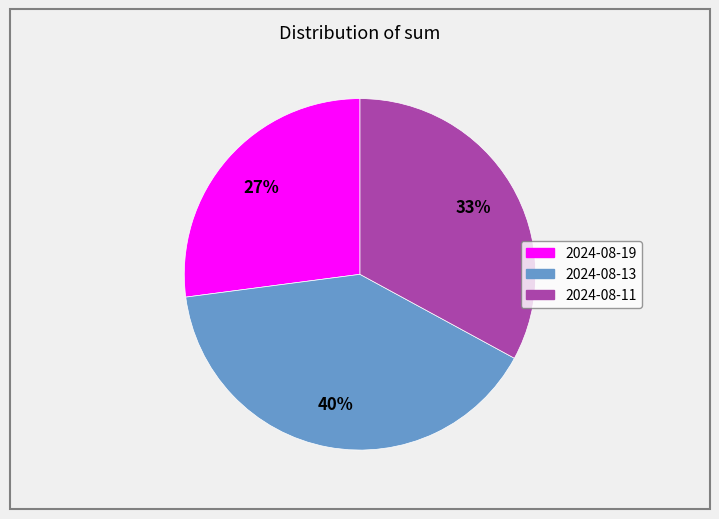

What is the smallest slice in the pie chart?

2024-08-19